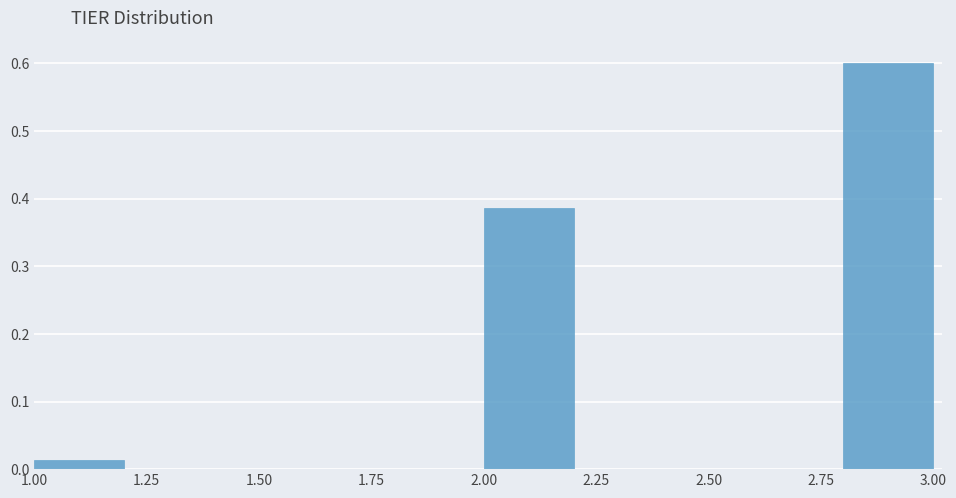

Reading left to right, list every bar in this chart as the range it spans on the x-axis followed by its height. The values are not printed on the chart, so give them approximately, as read against the axis.

1.0 to 1.2: 0.01
1.2 to 1.4: 0
1.4 to 1.6: 0
1.6 to 1.8: 0
1.8 to 2.0: 0
2.0 to 2.2: 0.39
2.2 to 2.4: 0
2.4 to 2.6: 0
2.6 to 2.8: 0
2.8 to 3.0: 0.60